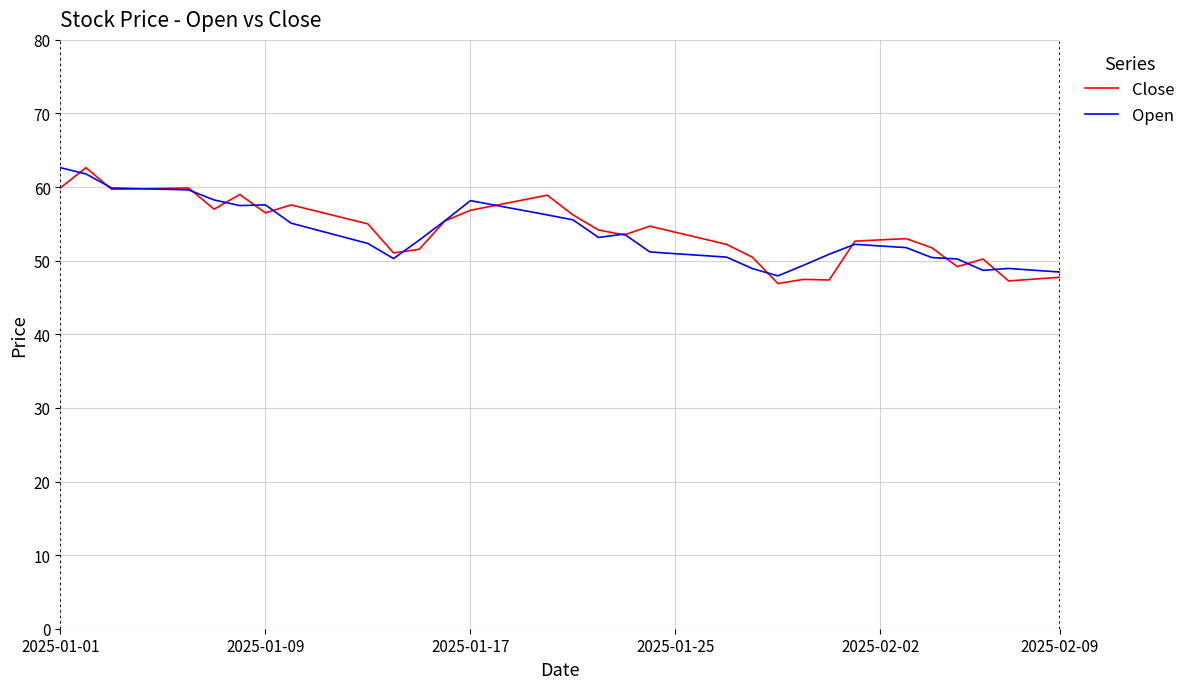

What is the maximum value shown in the chart?

62.6